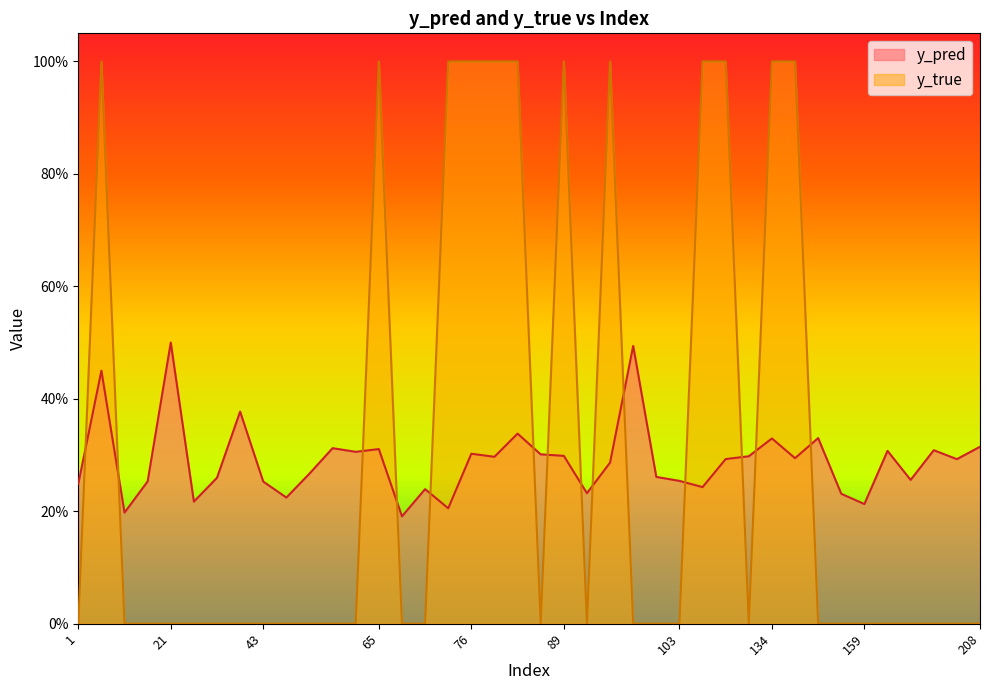

The value of y_true at 122 is 1.0. True or false?

True